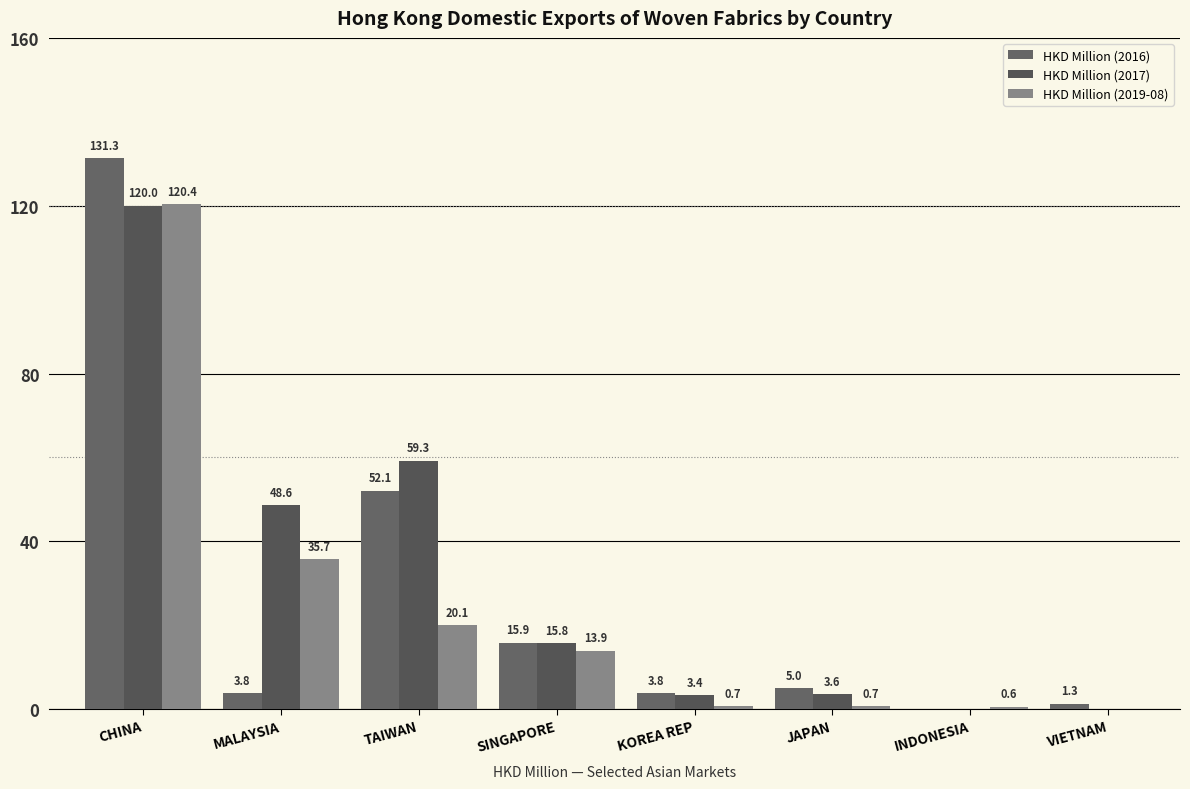

How many values in the HKD Million (2019-08) series exceed 13?

4